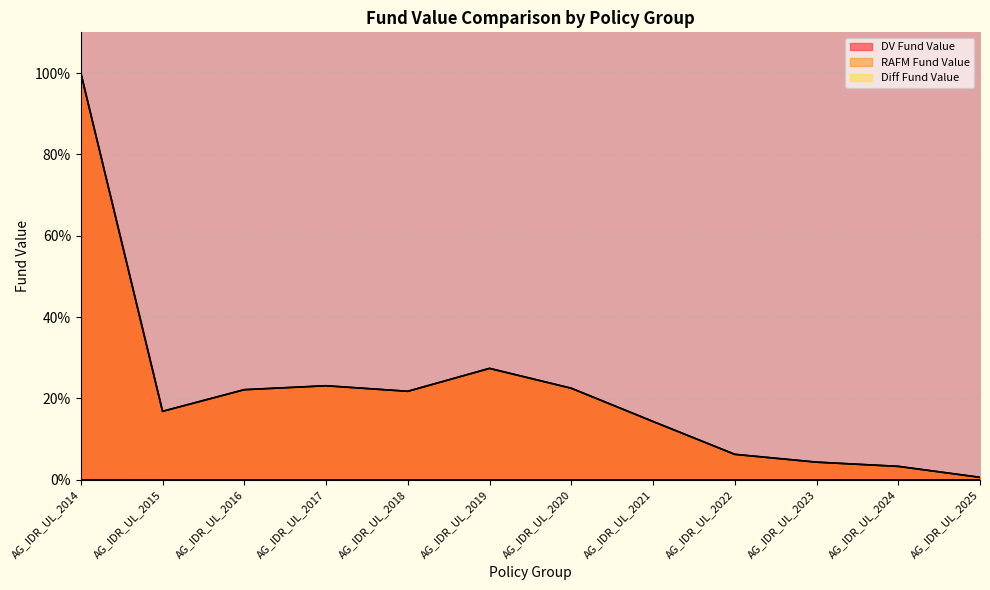

Is the value of RAFM Fund Value at AG_IDR_UL_2018 greater than the value of Diff Fund Value at AG_IDR_UL_2017?

Yes